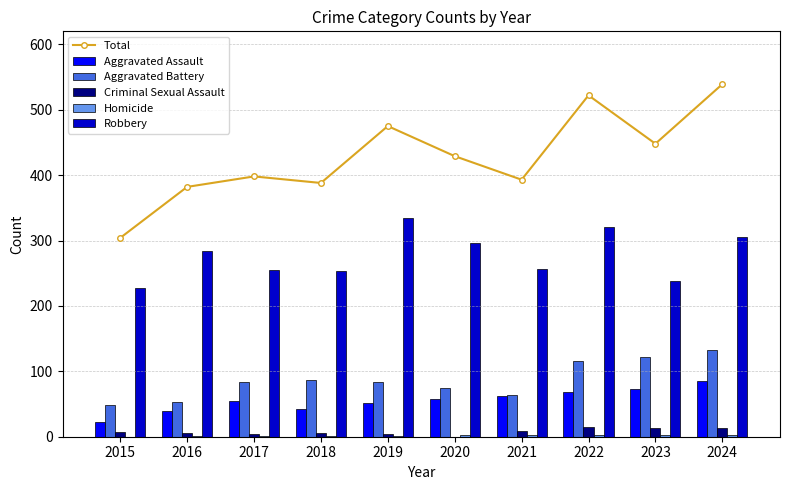

What is the average value of the Aggravated Assault series?

56